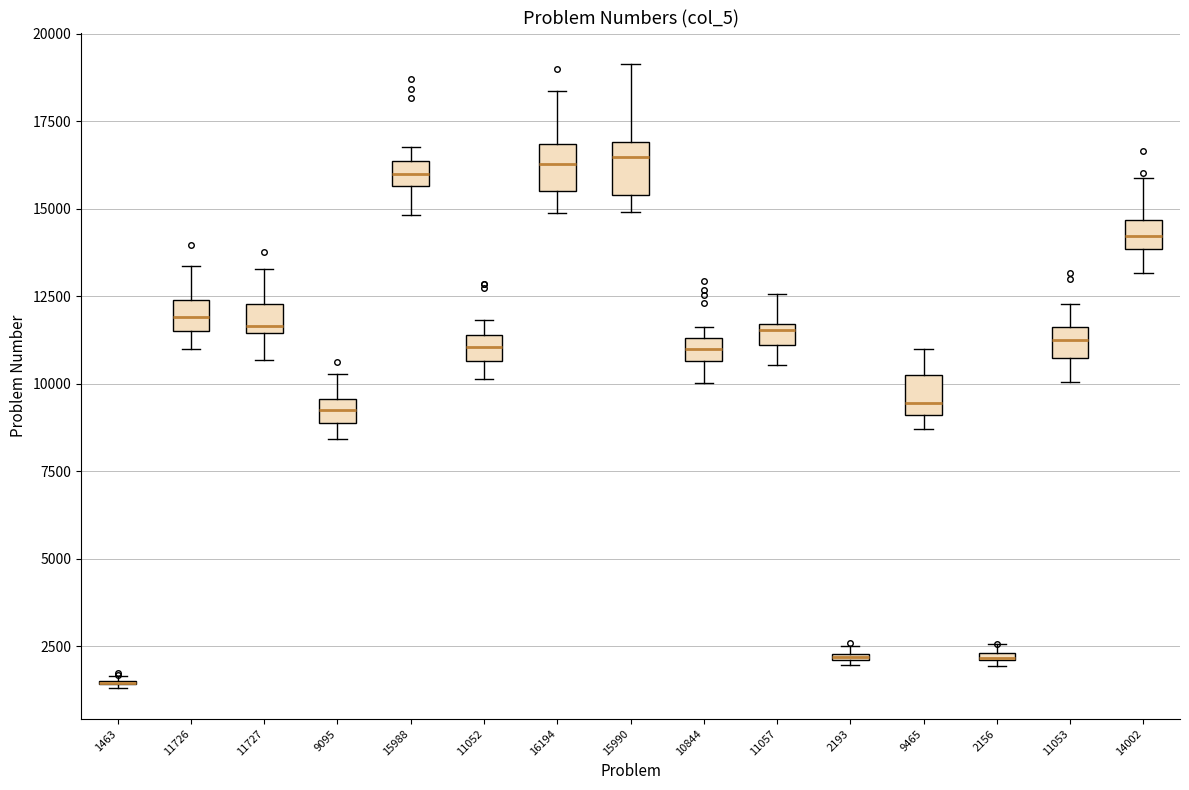

Where does the upper whisker of the box at x = 15990 end on the y-axis? The values are not printed on the chart, so give them approximately, as read against the axis.

19000